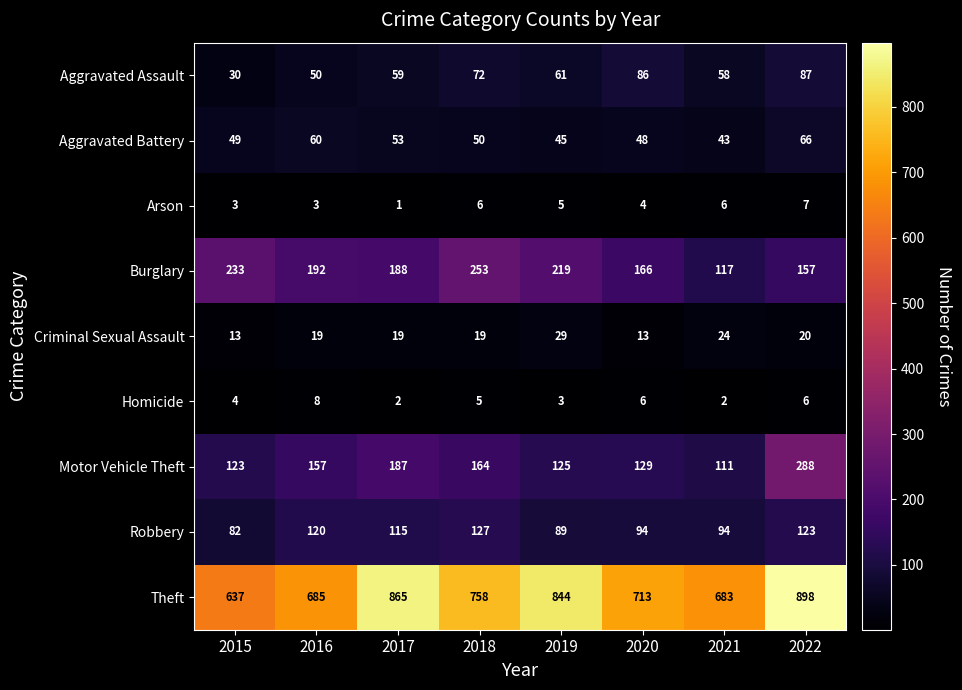

What is the minimum value for Burglary?

117